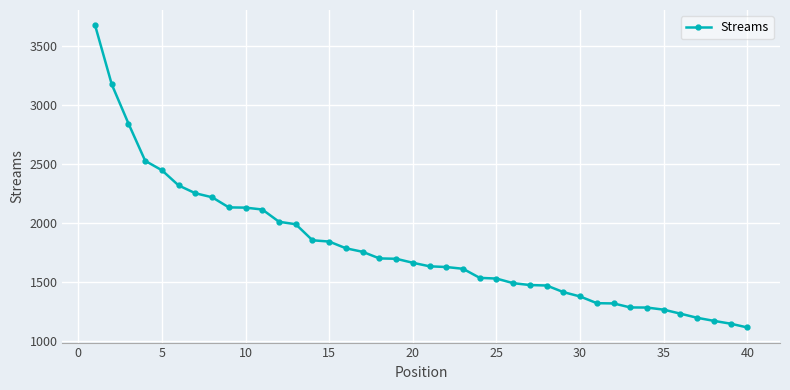

What is the value of the 18th point from the left?

1698